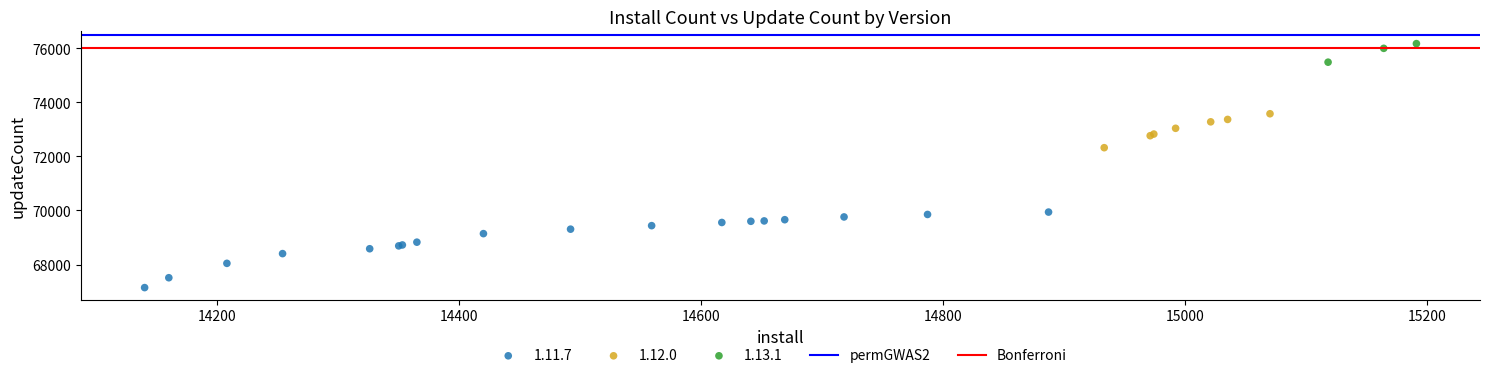

Which series reaches the maximum Y coordinate?

1.13.1